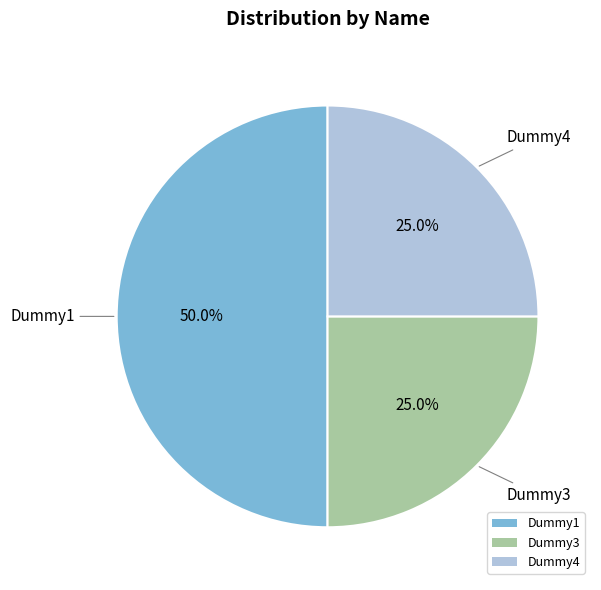

Is Dummy4 the majority of the pie?

No